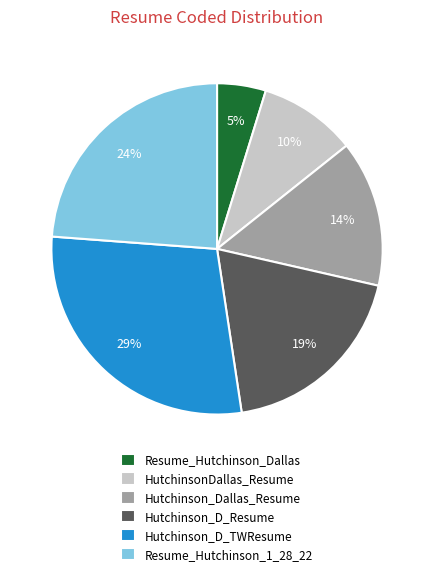

To the nearest percent, what percentage of the pie is Hutchinson_Dallas_Resume?

14%